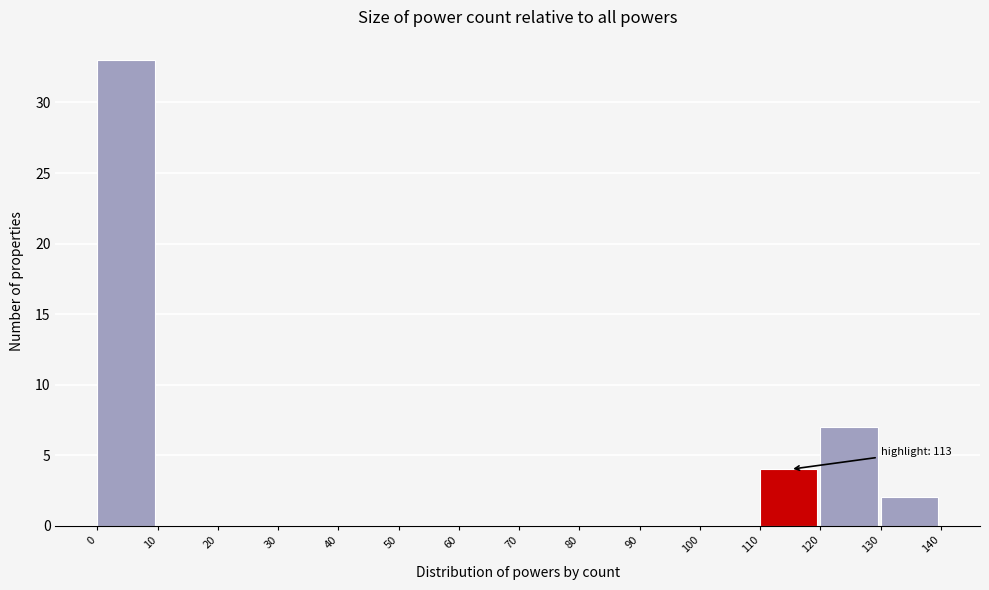

Which range on the x-axis has the tallest bar?

0 to 10